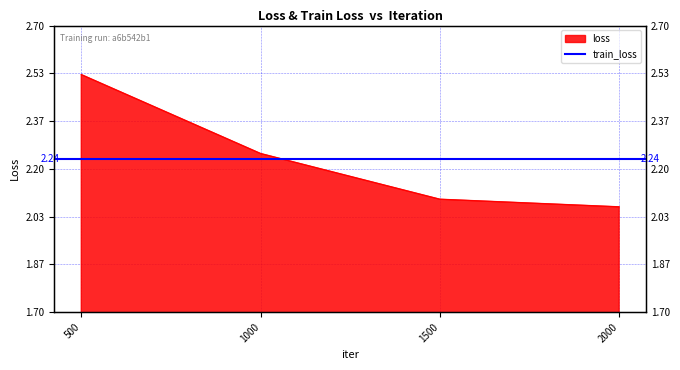

The chart shows a value of 2.1 at 1500. True or false?

True